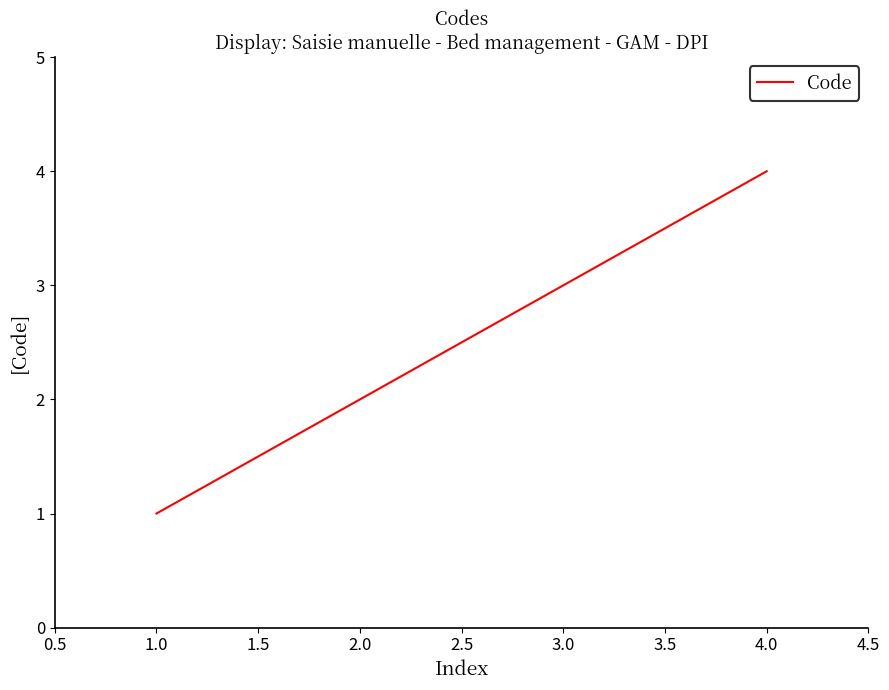

List the labels in order of value, largest first.

4.0, 3.0, 2.0, 1.0